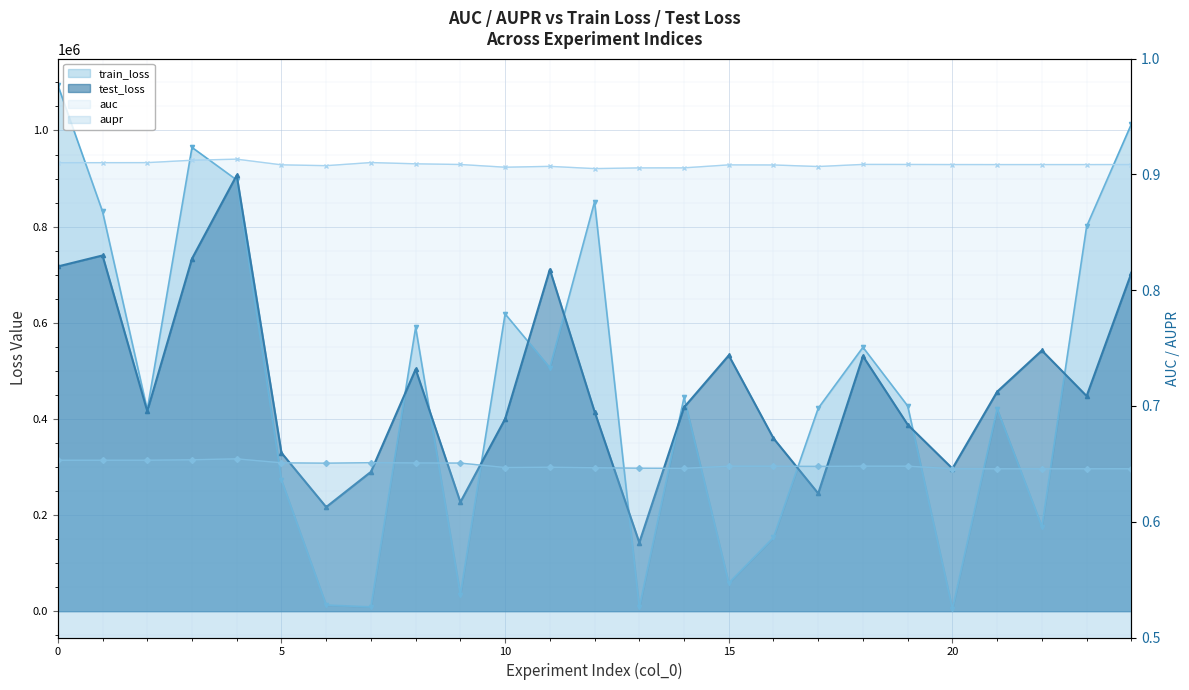

True or false: test_loss and train_loss cross at least once.

True